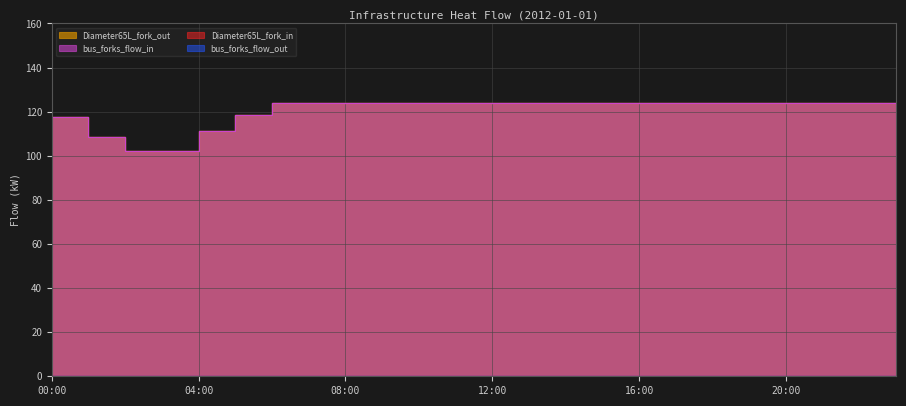

True or false: Diameter65L_fork_out and bus_forks_flow_in intersect in this chart.

False